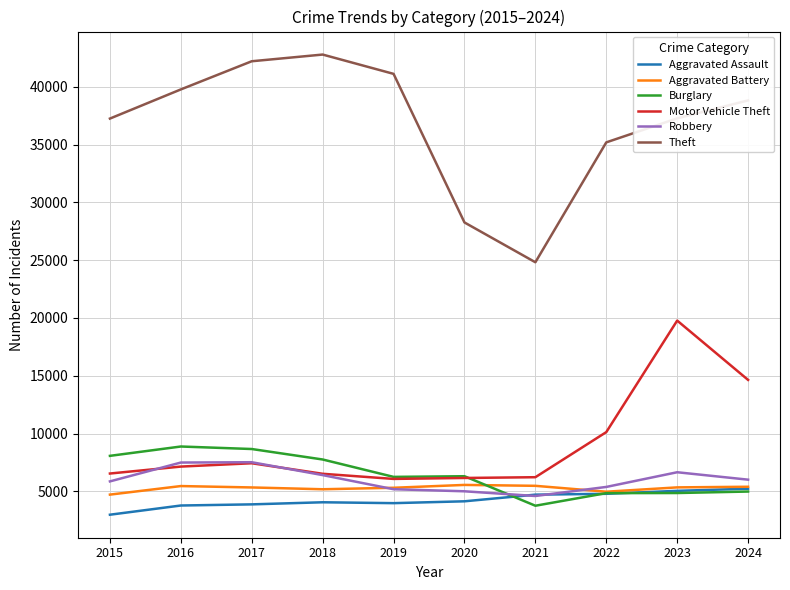

The Robbery series shows 5866 at 2015. True or false?

True